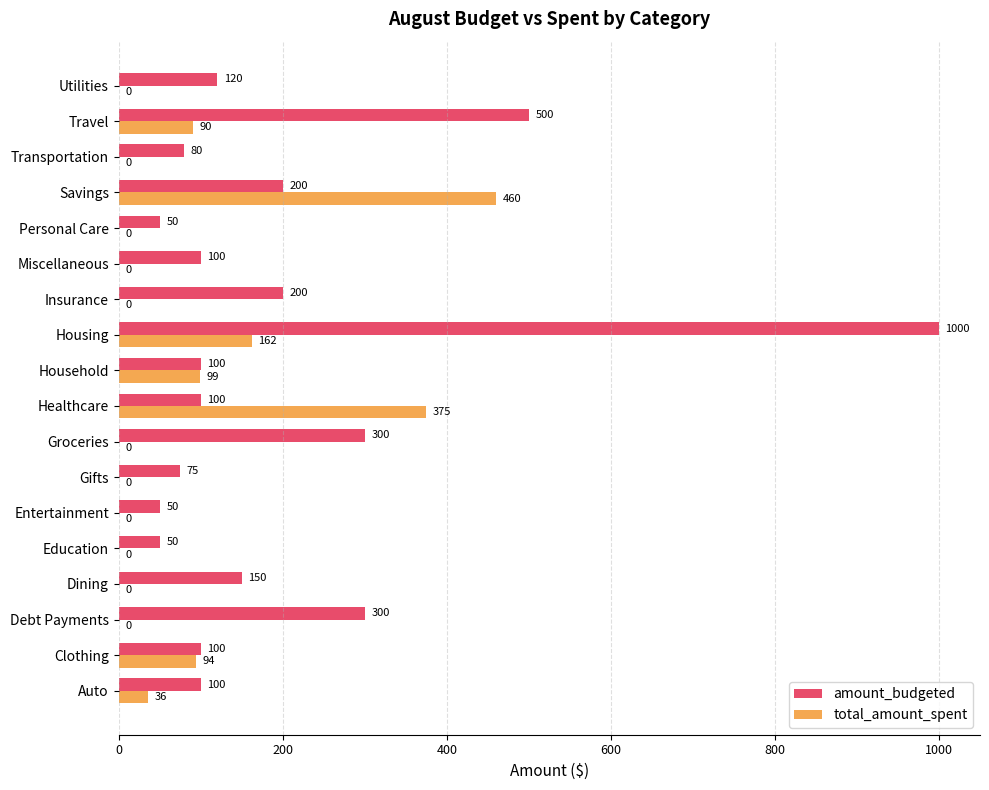

What is the total value across all series at Household?

199